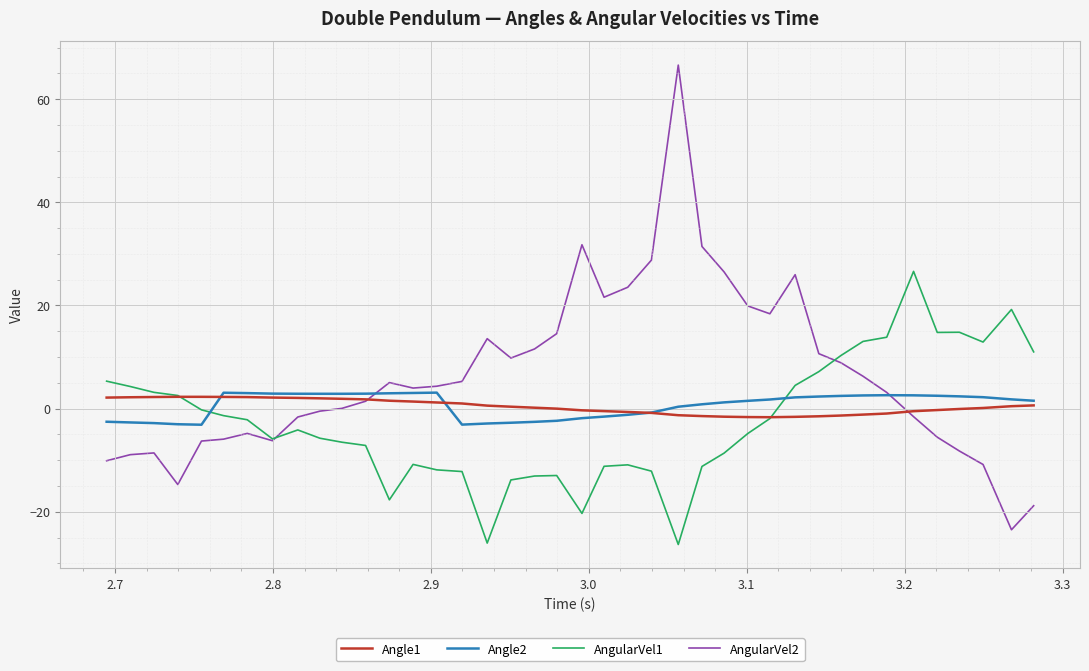

Which series has the largest total across all categories?

AngularVel2